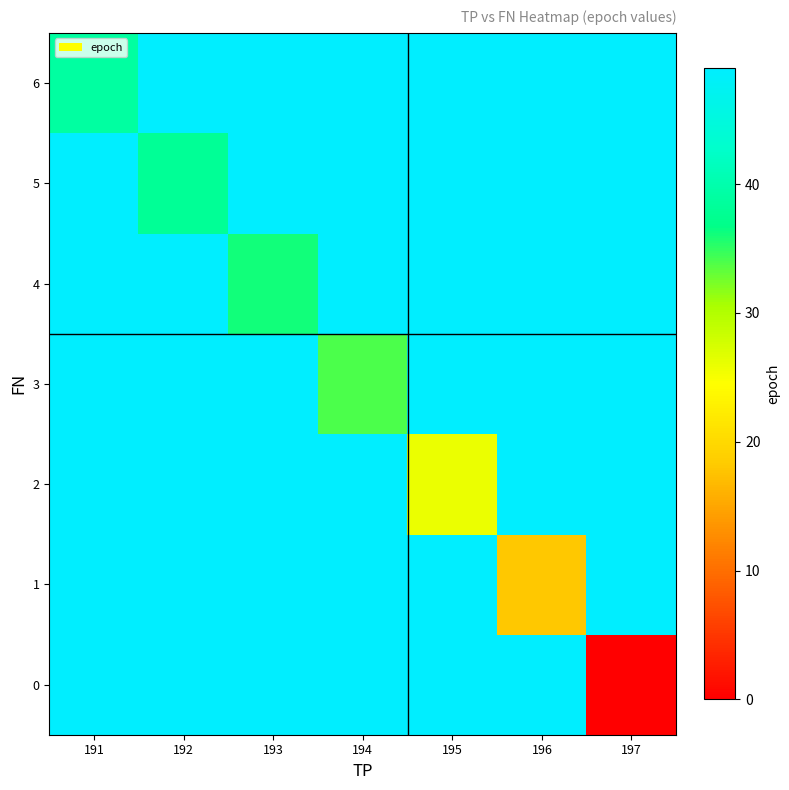

What is the spread (max minus min) of values at 196?

31